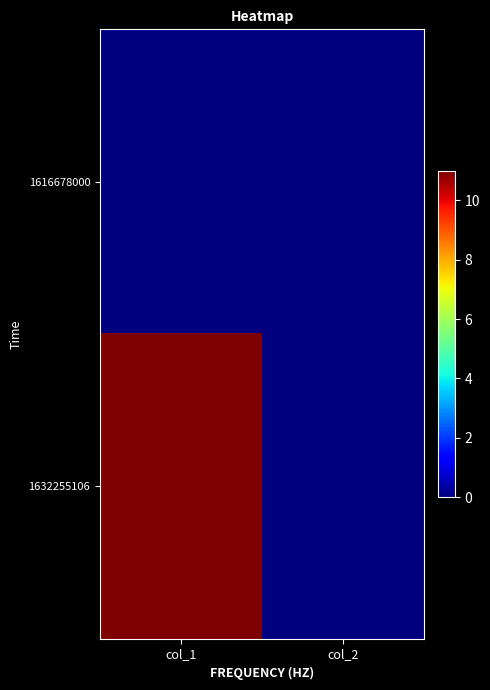

Between col_1 and col_2, which series saw the biggest shift?

1632255106